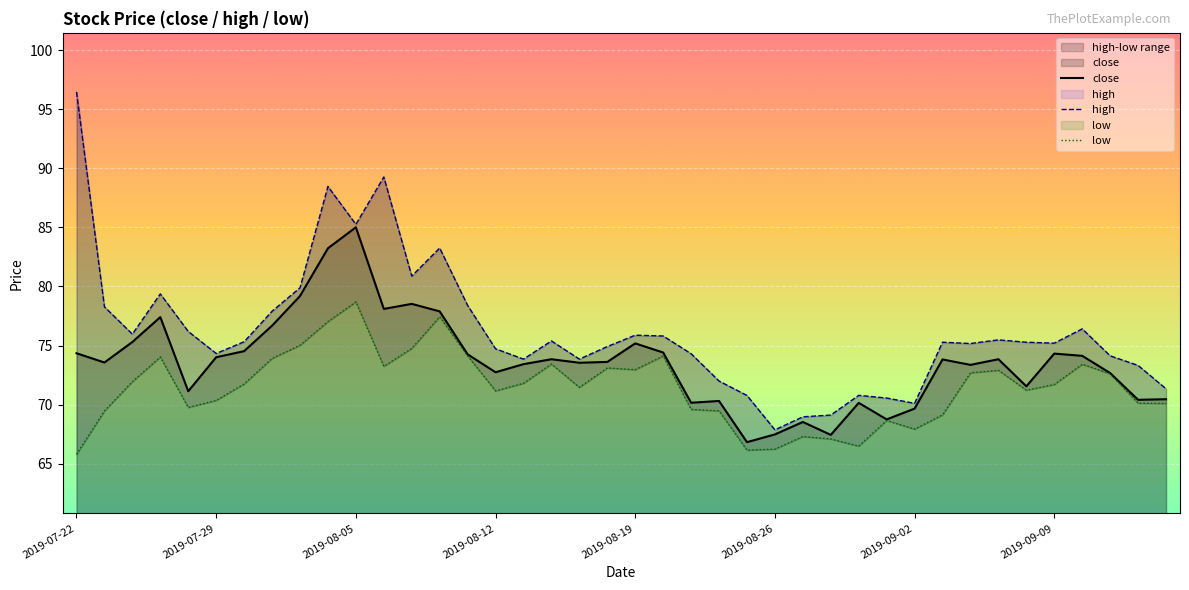

True or false: low and high cross at least once.

False